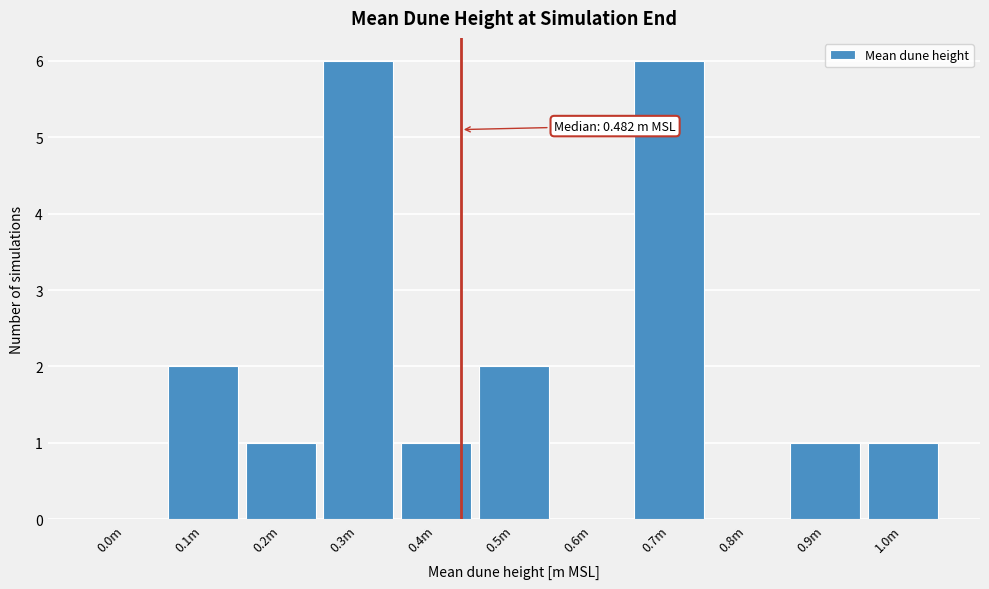

Reading left to right, transcribe all the data shown in this chart.

0.0m=0	0.1m=2	0.2m=1	0.3m=6	0.4m=1	0.5m=2	0.6m=0	0.7m=6	0.8m=0	0.9m=1	1.0m=1